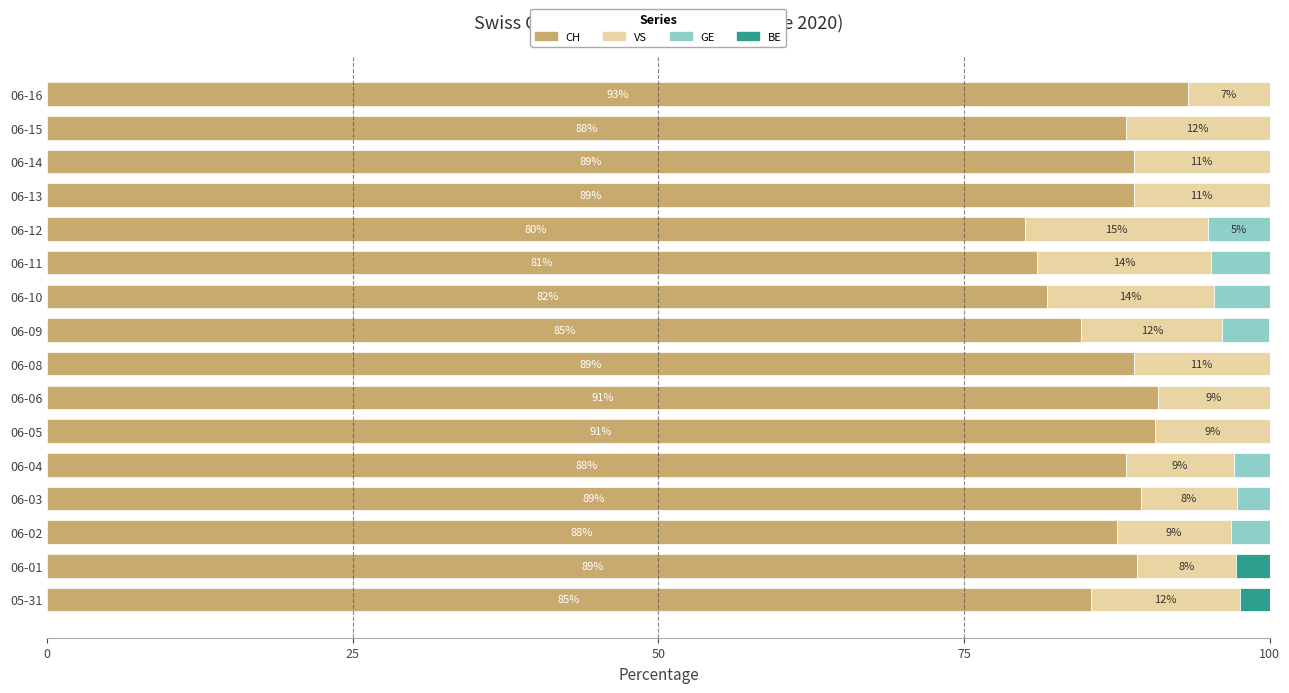

What is the total value across all series at 06-01?

100.0